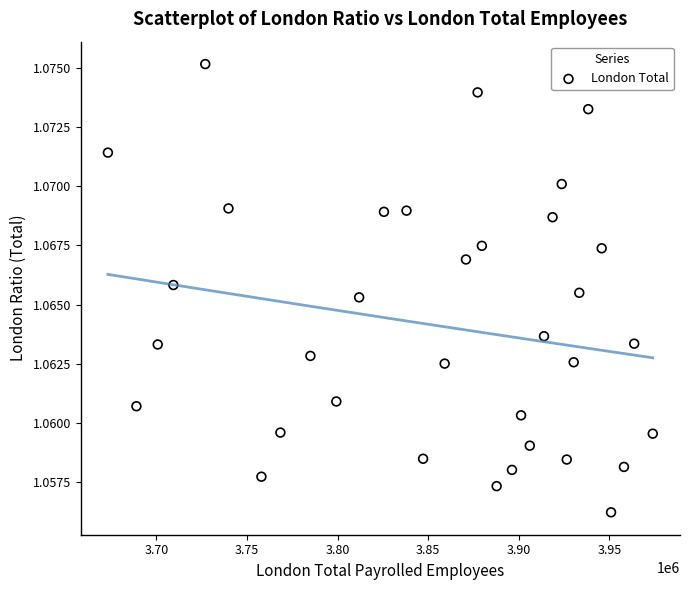

What is the range of X values (max minus min)?

300748.0